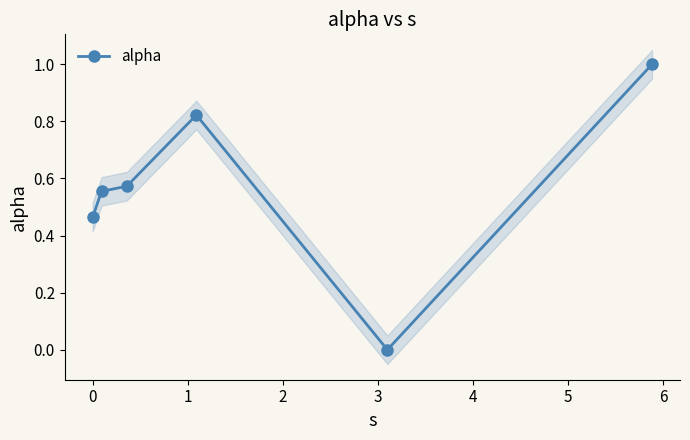

What is the value of the alpha point at the 6th from the left?

1.0